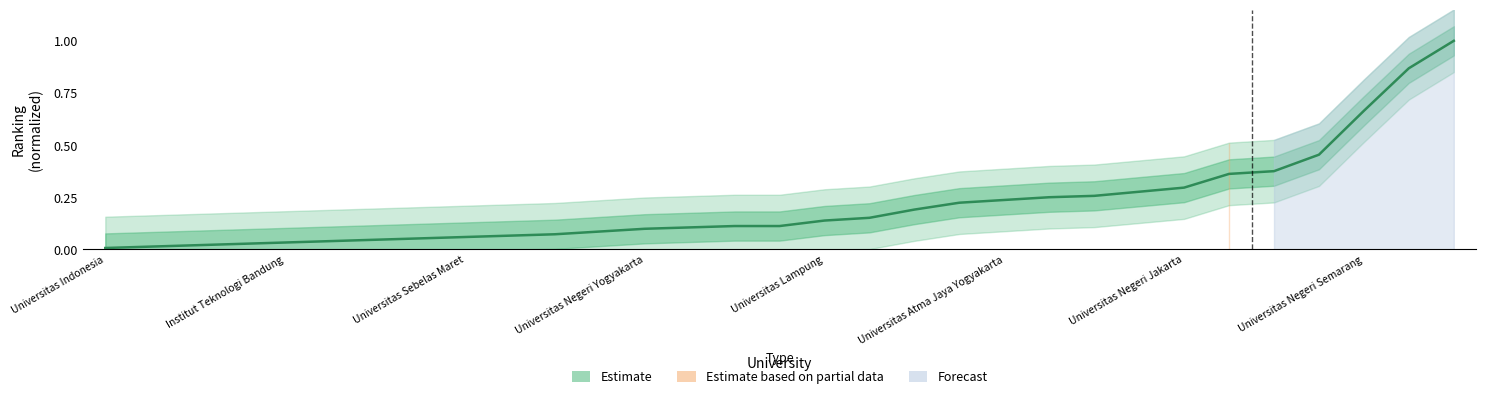

What is the maximum value shown in the chart?

1.0